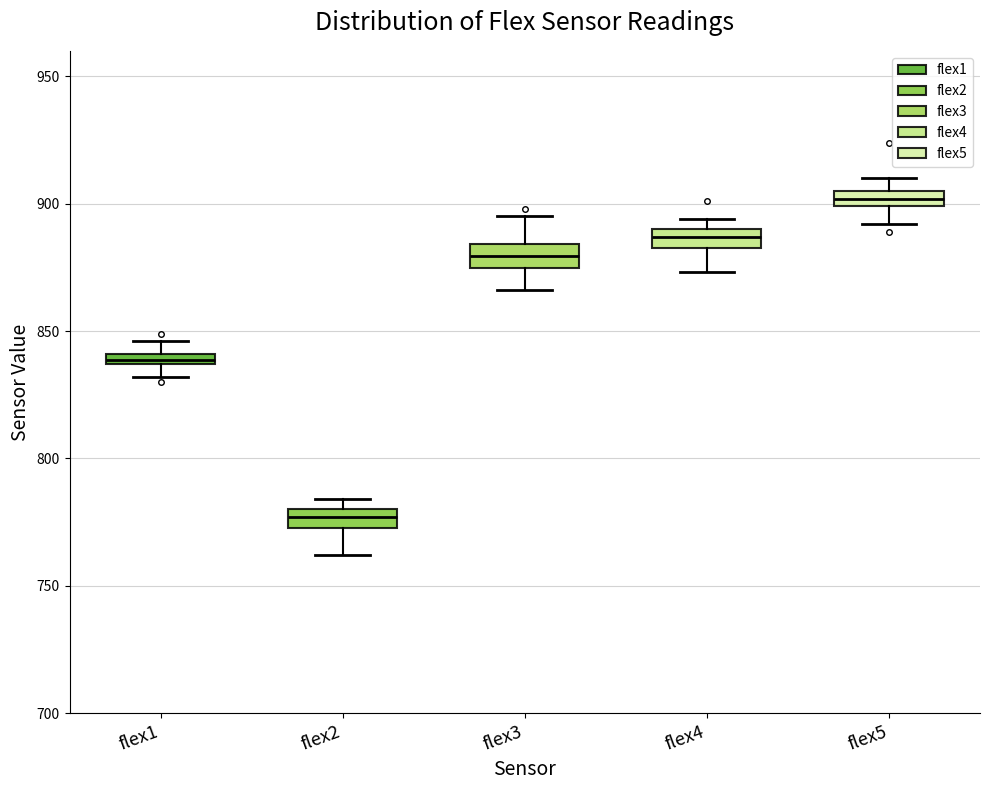

Where is the lower edge of the box for flex5 on the y-axis? The values are not printed on the chart, so give them approximately, as read against the axis.

900